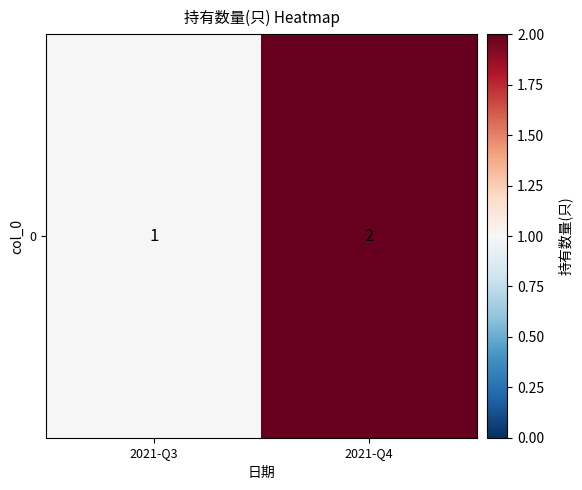

List the labels in order of value, largest first.

2021-Q4, 2021-Q3